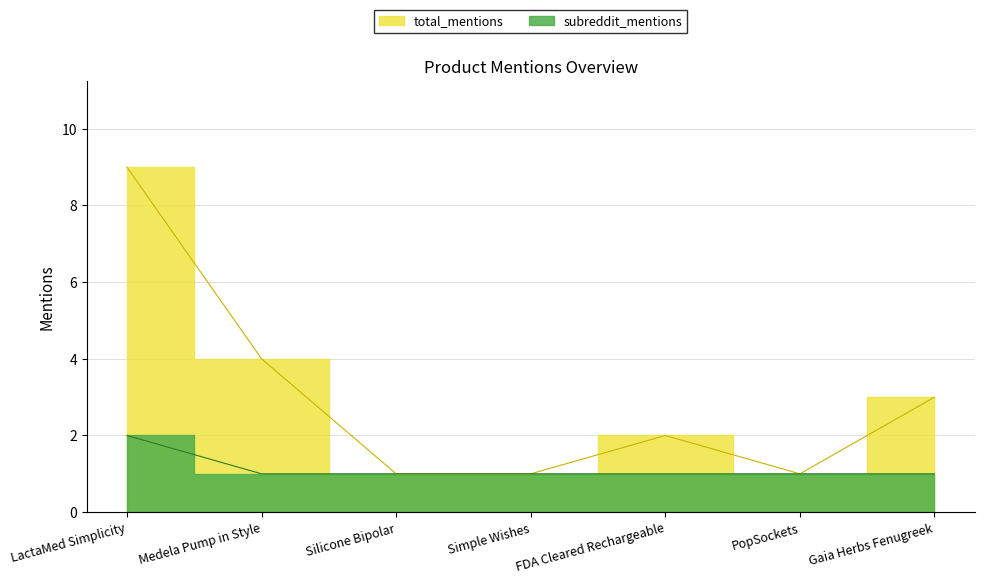

Rank the series by their average value, from highest to lowest.

total_mentions, subreddit_mentions